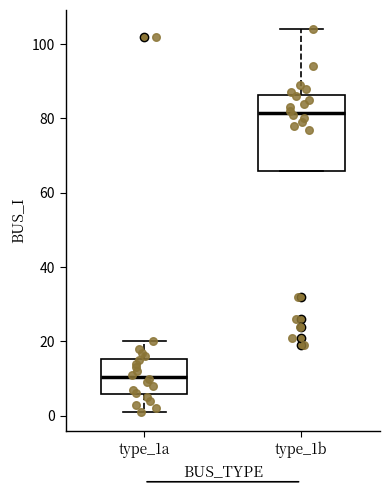

Comparing the boxes themselves (not the whiskers), which one is the tallest?

type_1b